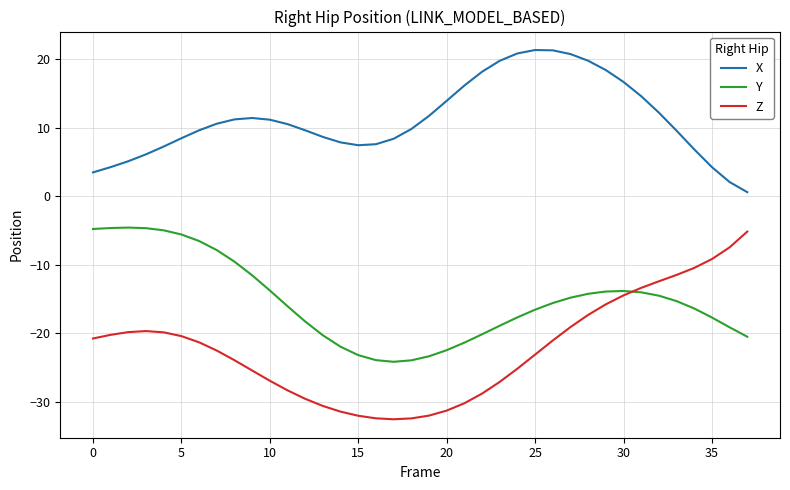

True or false: X and Z intersect in this chart.

False